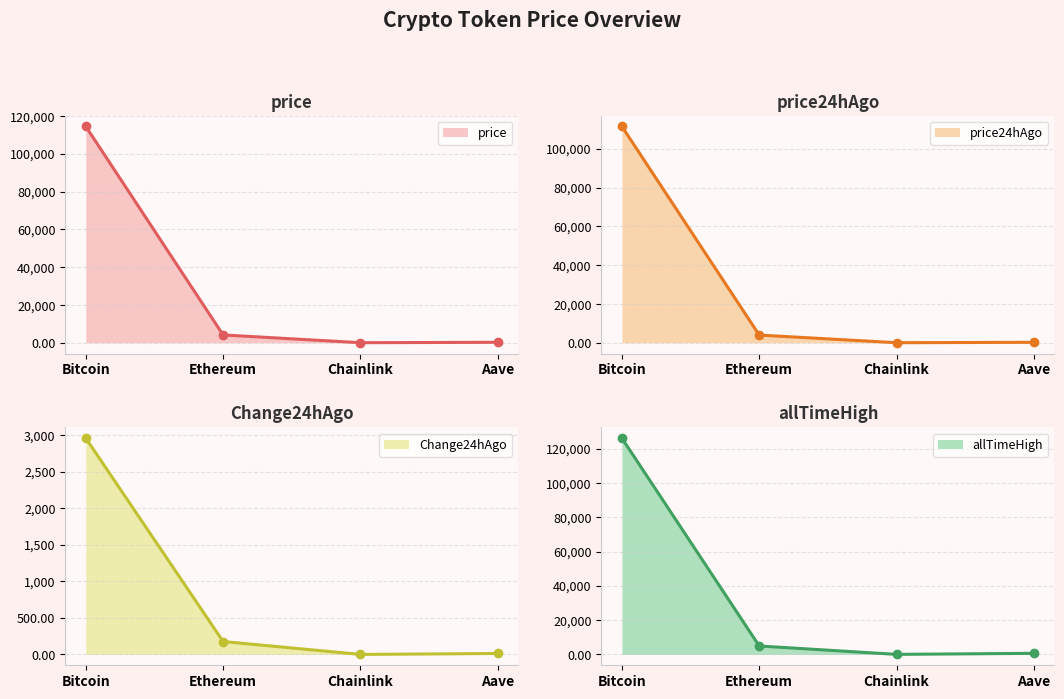

True or false: price and allTimeHigh cross at least once.

False